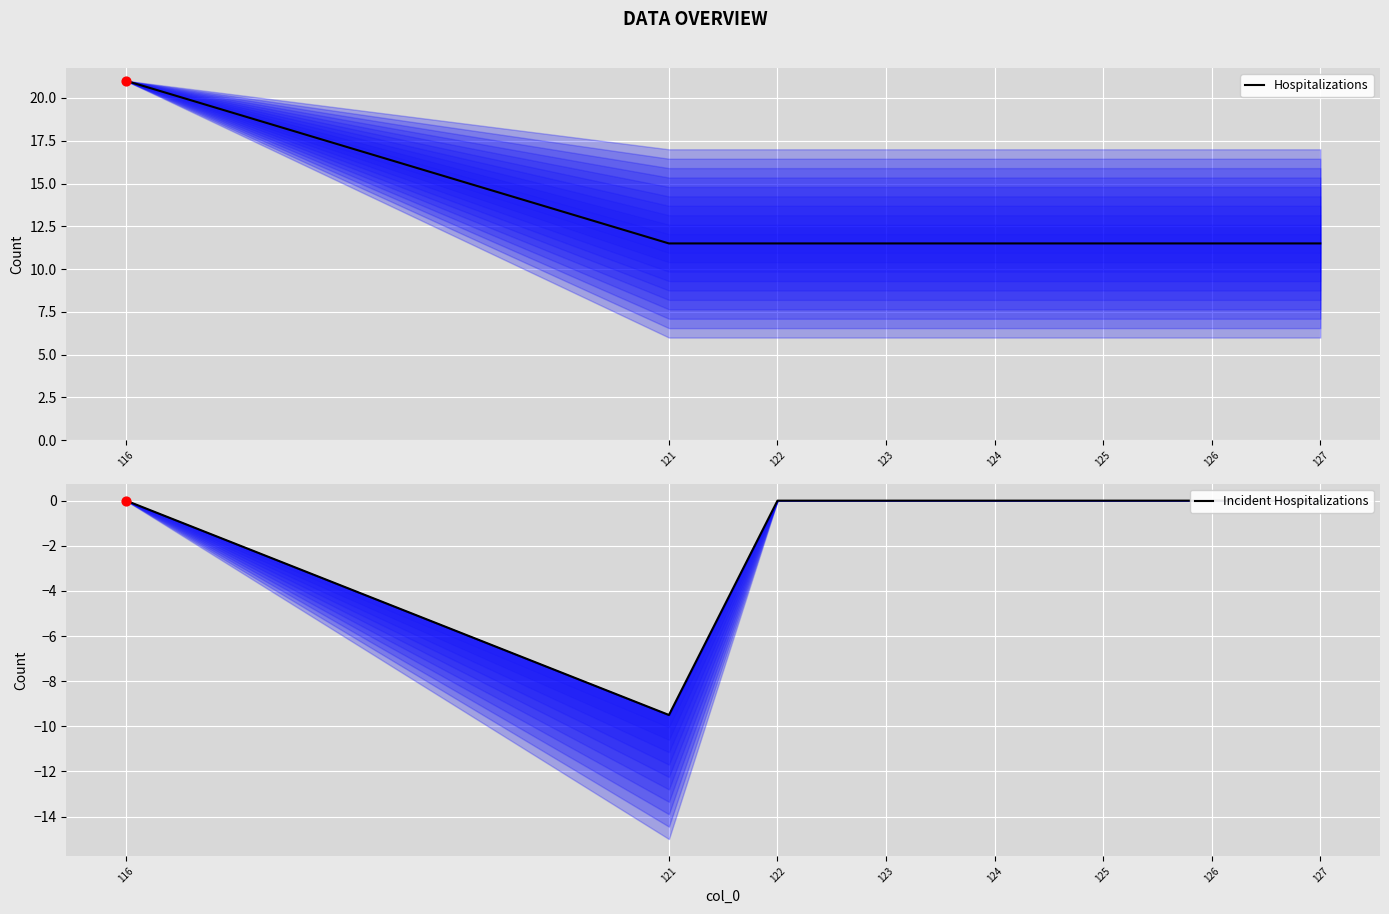

Is the value of Hospitalizations at 127 greater than the value of Incident Hospitalizations at 121?

Yes